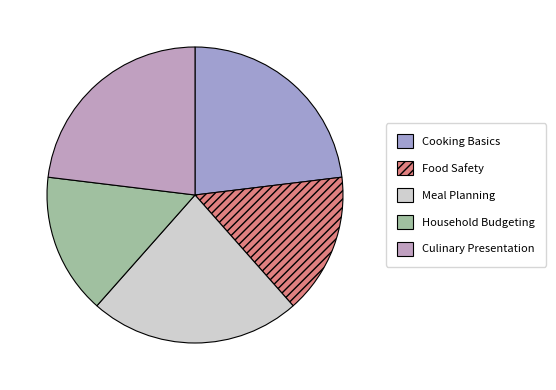

To the nearest percent, what is the difference between the largest and smallest slice percentages?

8%